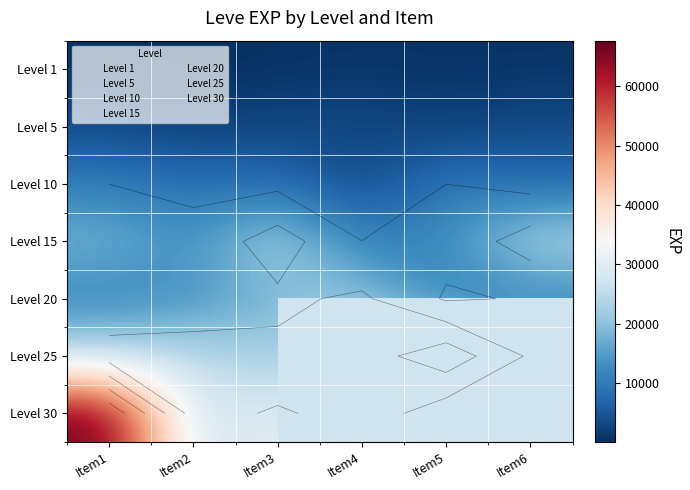

List the labels in order of Level 1 value, smallest first.

Item2, Item3, Item1, Item5, Item6, Item4